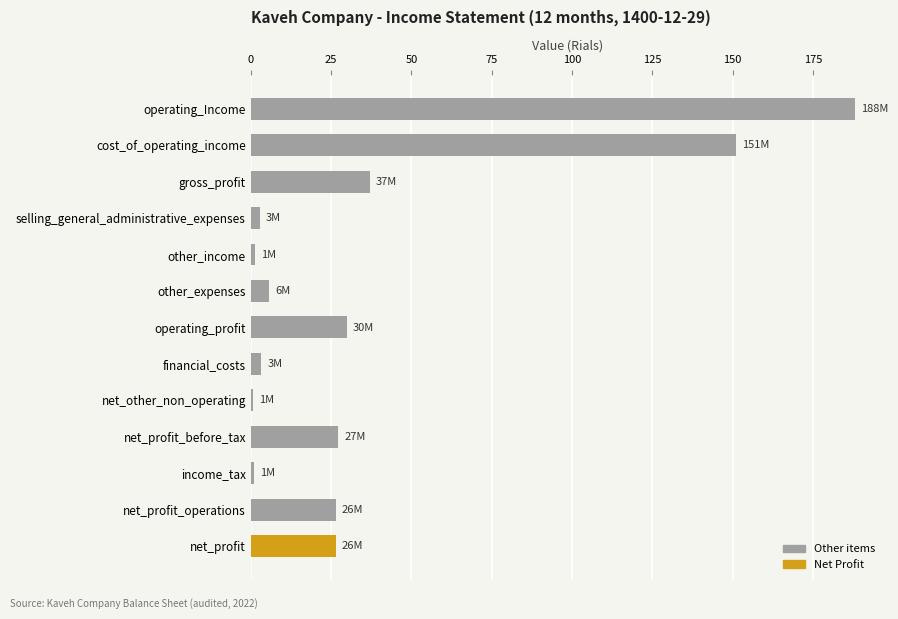

What is the label of the 9th bar from the bottom?

other_income